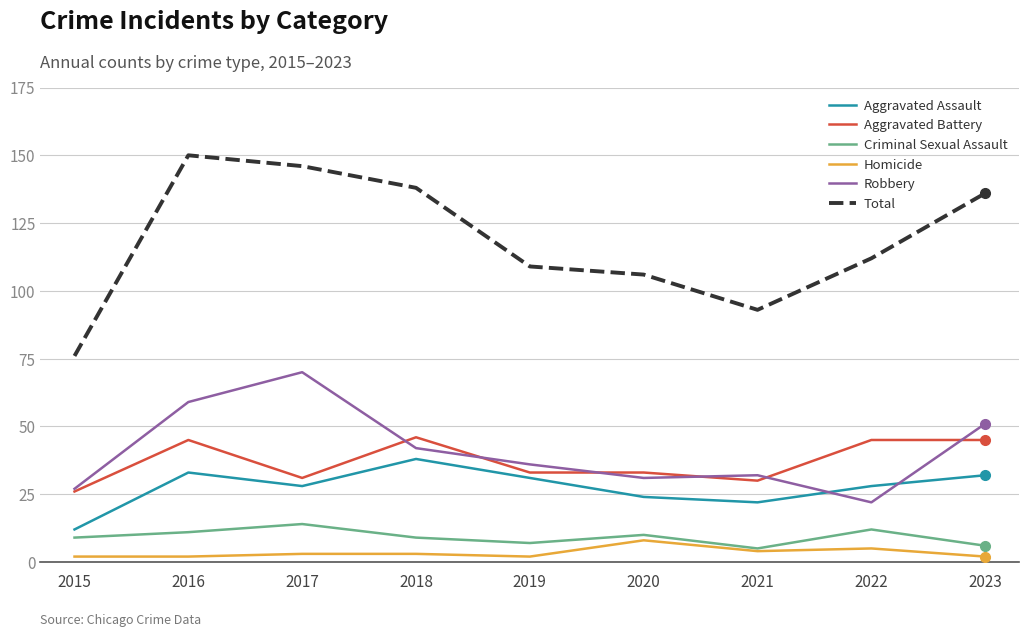

True or false: Aggravated Battery has a value of 31 at 2023.

False